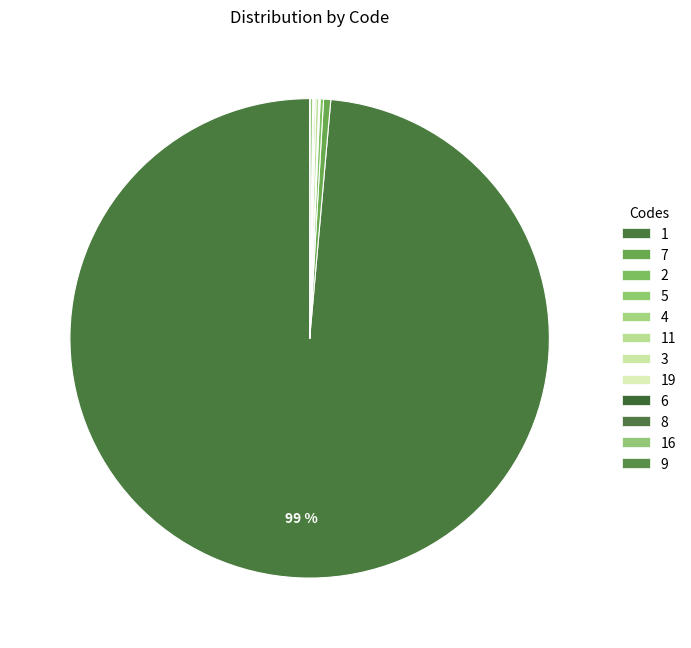

How many slices are in this pie chart?

12